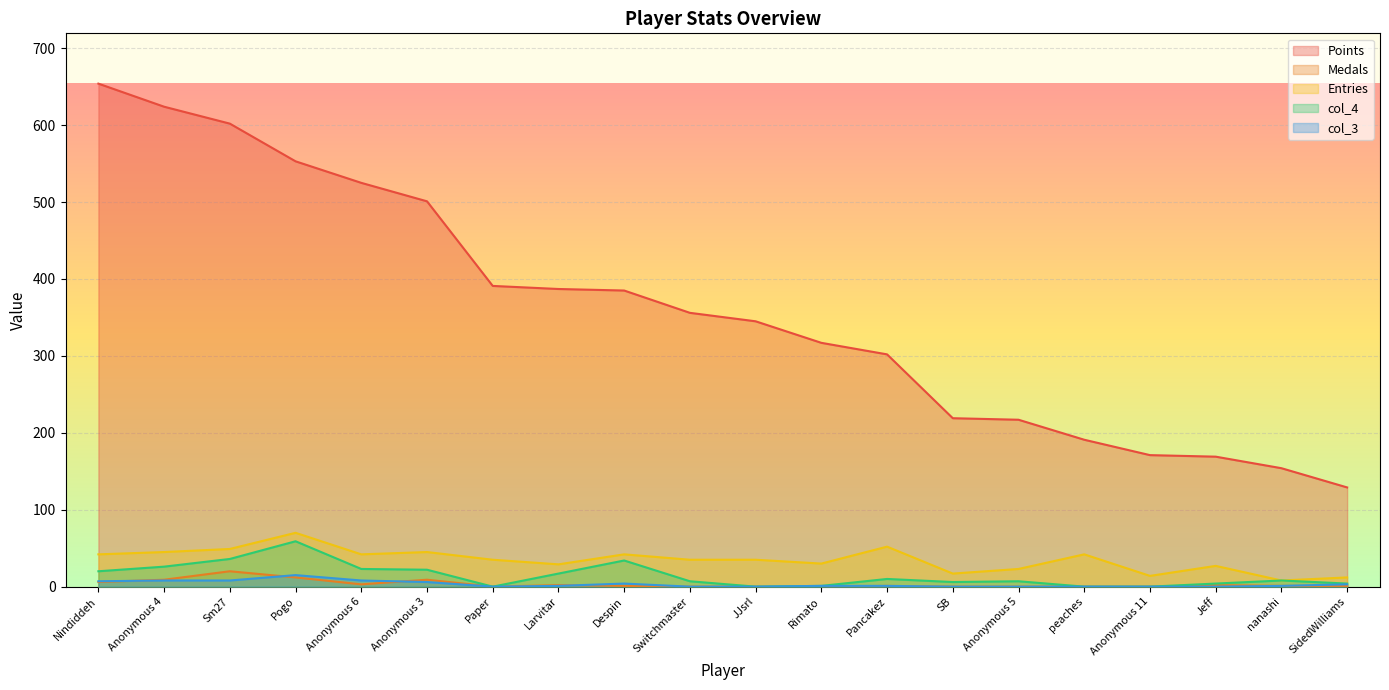

Reading right to left, what are all the values shown in this chart?

Points: 129	154	169	171	191	217	219	302	317	345	356	385	387	391	501	525	553	602	624	654
Medals: 1	1	2	0	0	0	0	1	0	0	0	1	2	0	9	3	12	20	9	6
Entries: 12	8	27	14	42	23	17	52	30	35	35	42	29	35	45	42	70	49	45	42
col_4: 4	8	4	0	0	7	6	10	1	0	7	34	17	0	22	23	59	36	26	20
col_3: 3	1	0	0	0	0	0	1	1	0	0	4	1	0	6	8	15	8	8	7